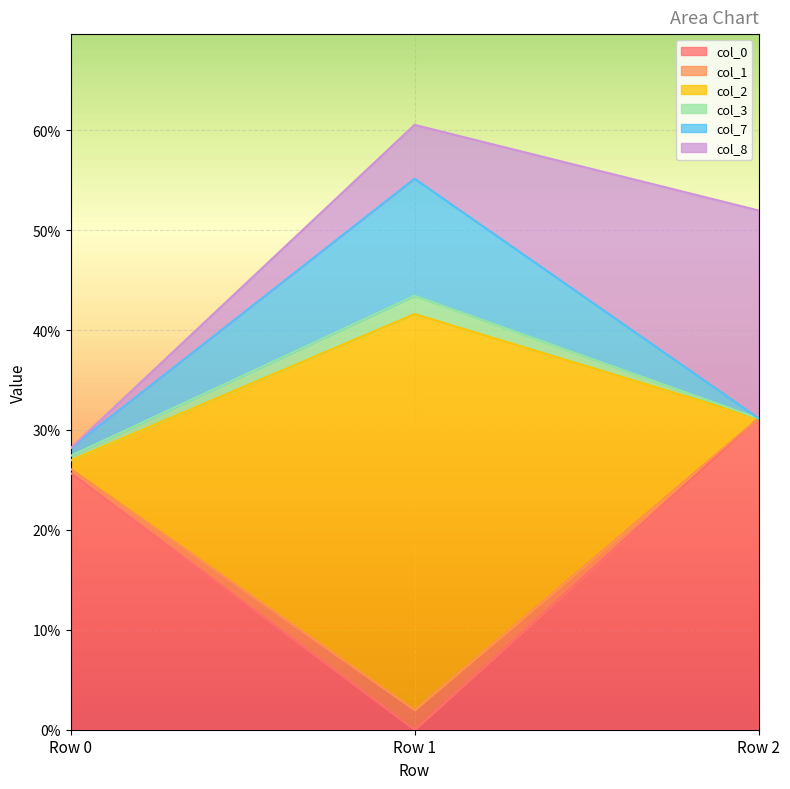

Does the chart display data point markers on the line(s)?

No